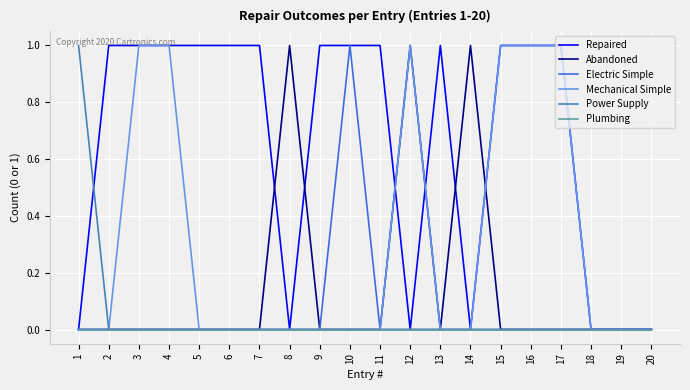

Between 7 and 18, which series saw the biggest shift?

Repaired